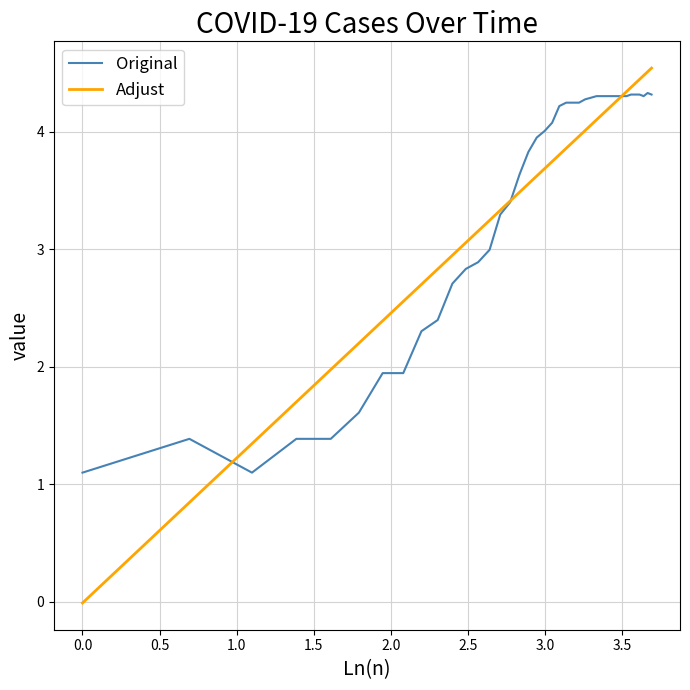

What is the maximum value for Original?

4.3